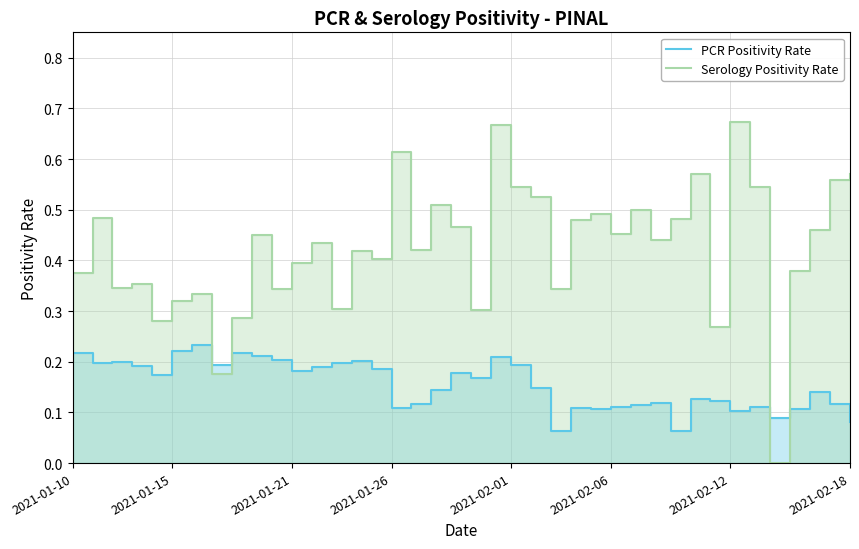

What is the average value of the PCR Positivity Rate series?

0.2